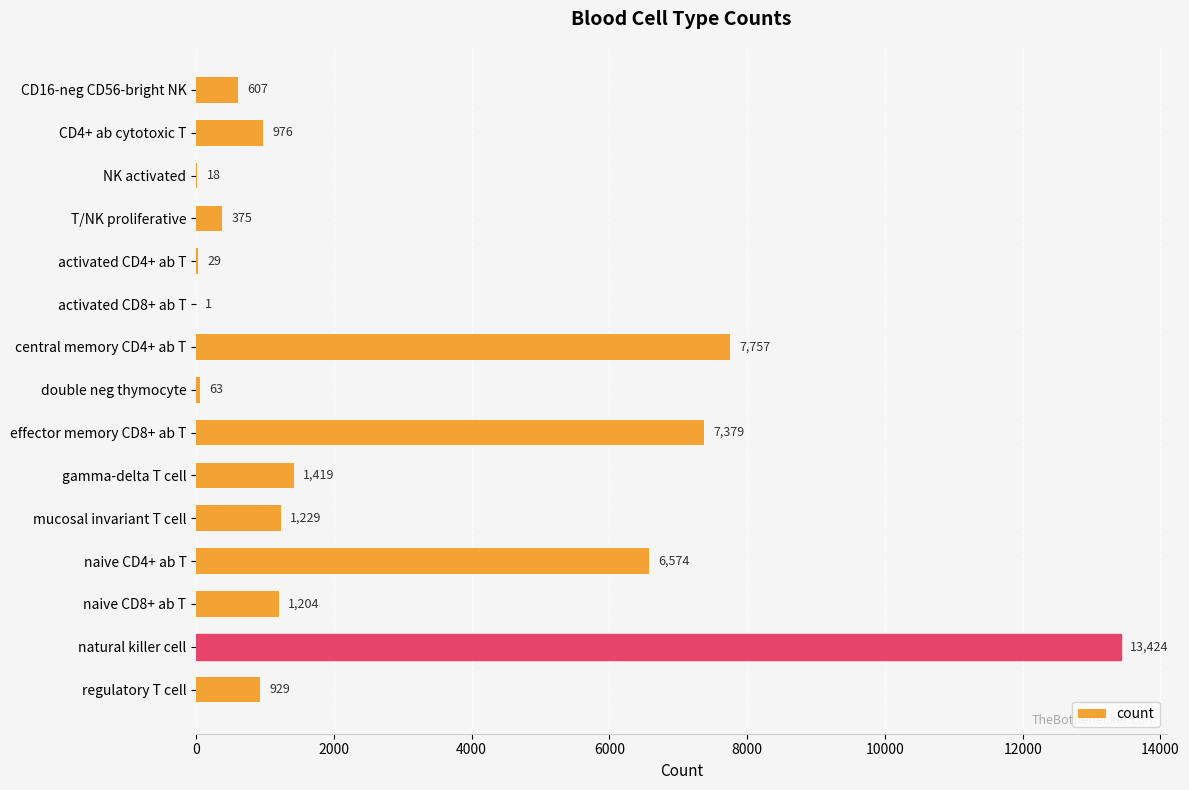

What is the sum of the values at mucosal invariant T cell and activated CD4+ ab T?

1258